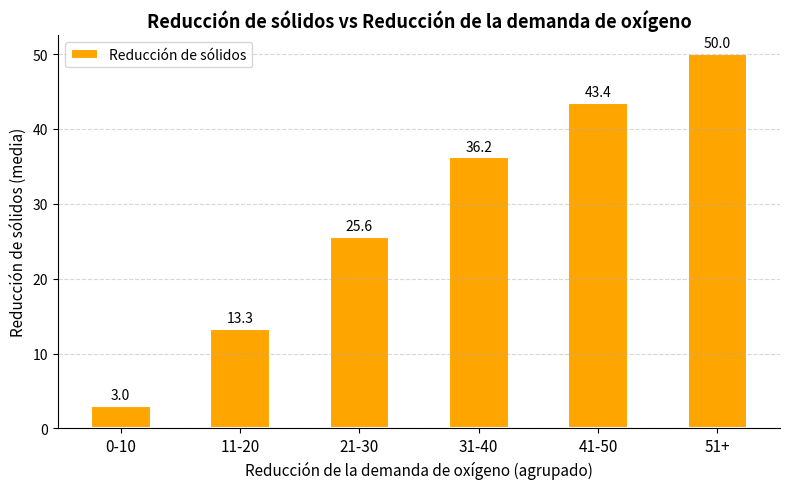

What is the label of the 5th bar from the left?

41-50